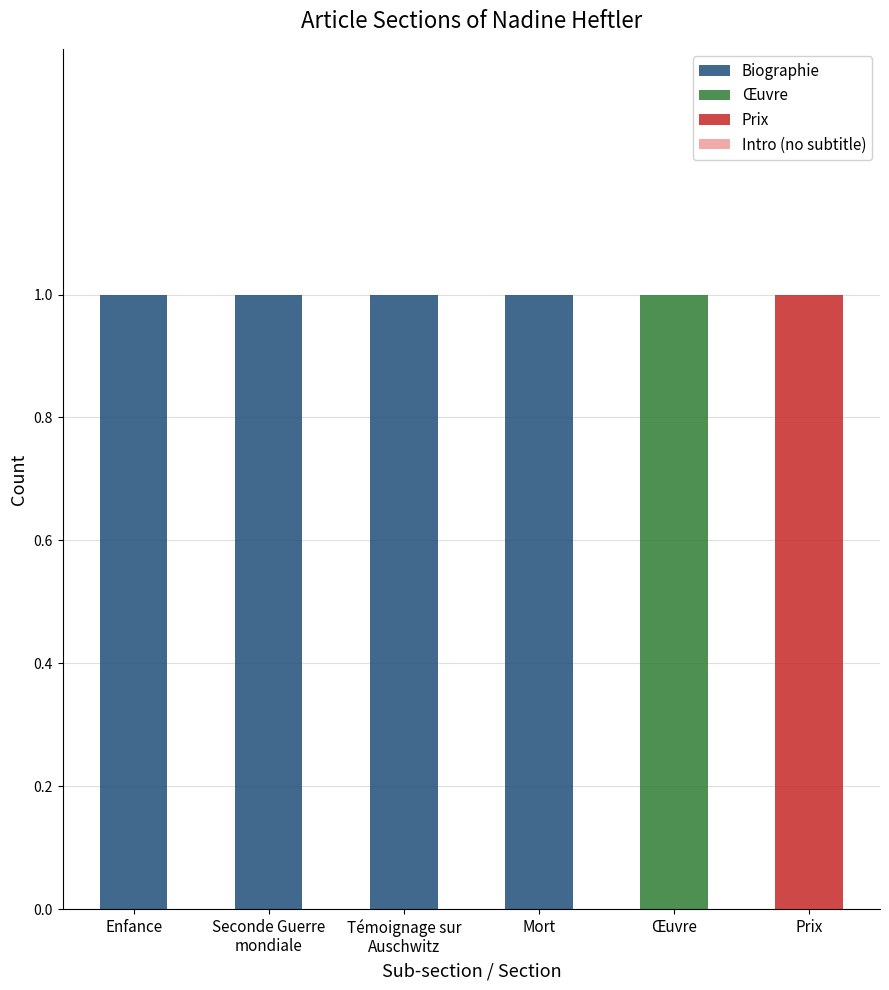

Count the number of data series in this chart.

3